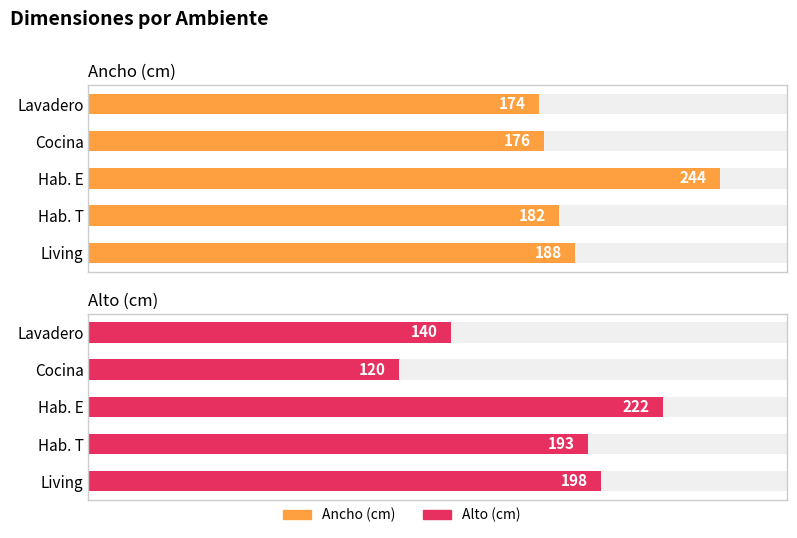

Reading left to right, extract all data points from this chart.

Ancho (cm): 188	182	244	176	174
Alto (cm): 198	193	222	120	140